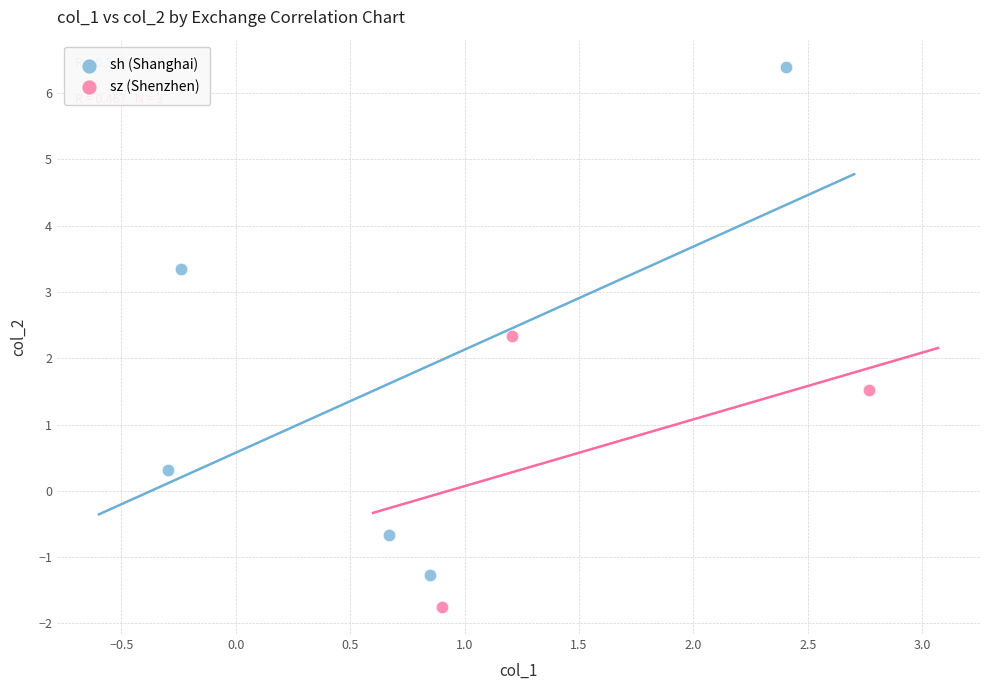

Which series reaches the maximum Y coordinate?

sh (Shanghai)